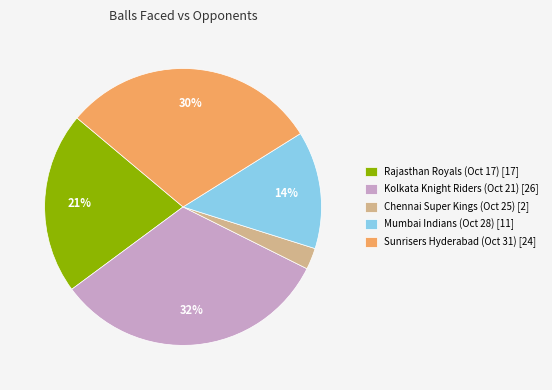

How many slices are in this pie chart?

5